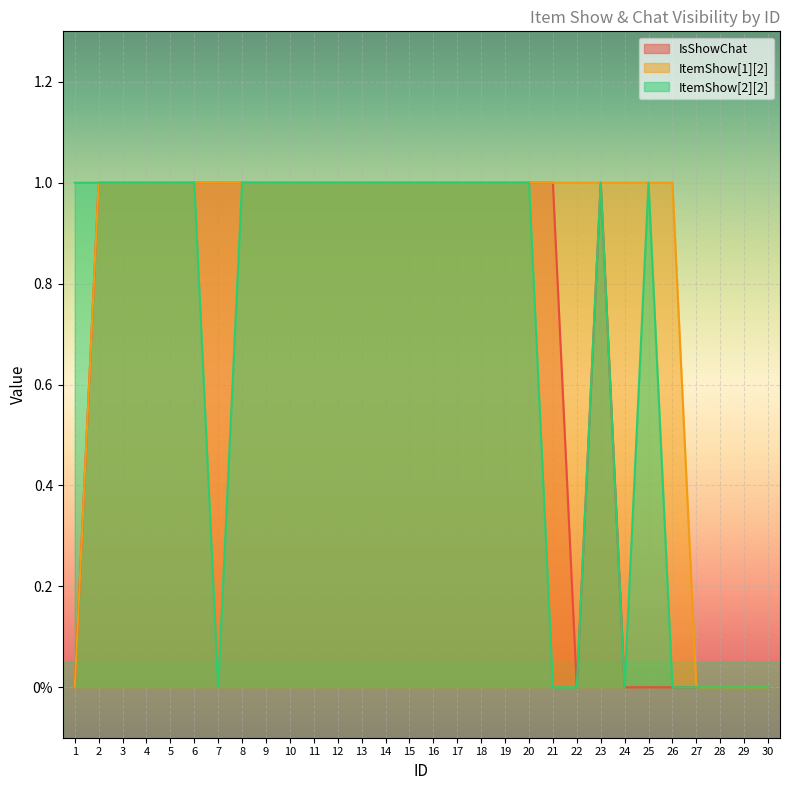

Which category has the lowest value in the ItemShow[2][2] series?

7